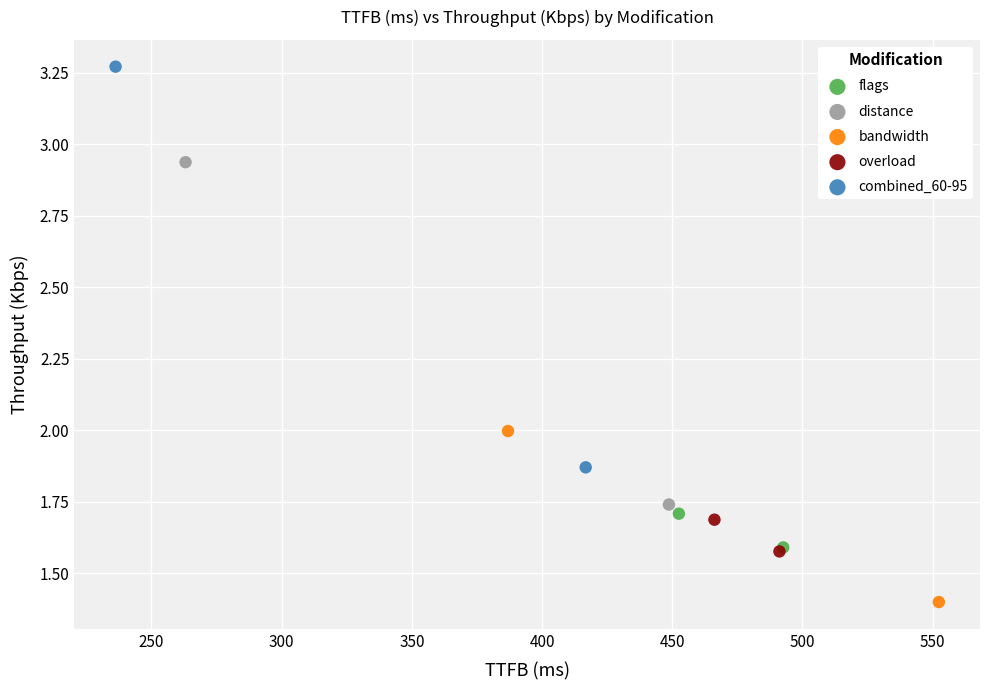

Which series has the largest Y range (max minus min)?

combined_60-95